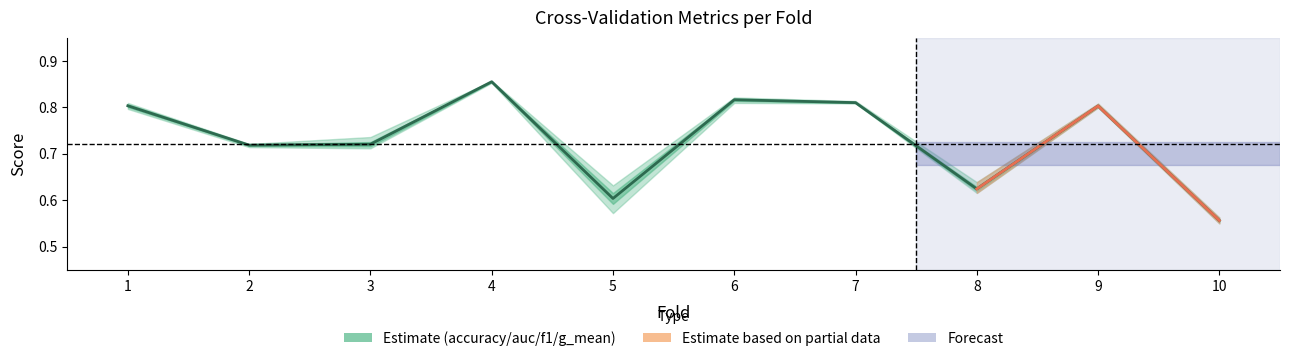

Rank the categories by value from lowest to highest.

10, 5, 8, 2, 3, 9, 1, 7, 6, 4